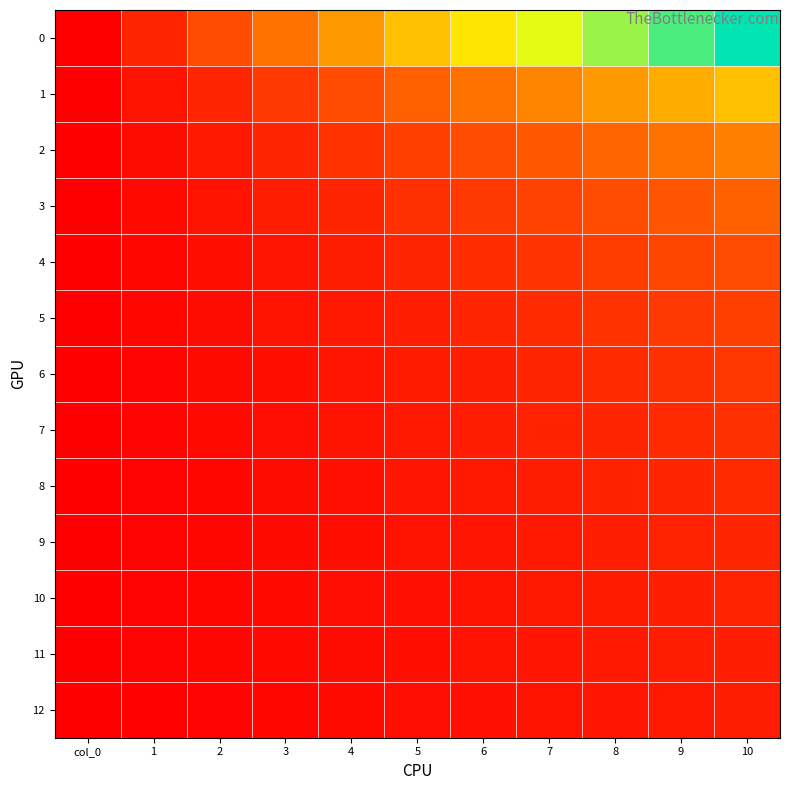

Reading right to left, what are all the values shown in this chart?

0: 10=1.0	9=0.9	8=0.8	7=0.7	6=0.6	5=0.5	4=0.4	3=0.3	2=0.2	1=0.1	col_0=0.0
1: 10=0.5	9=0.5	8=0.4	7=0.3	6=0.3	5=0.2	4=0.2	3=0.1	2=0.1	1=0.1	col_0=0.0
2: 10=0.3	9=0.3	8=0.3	7=0.2	6=0.2	5=0.2	4=0.1	3=0.1	2=0.1	1=0.0	col_0=0.0
3: 10=0.2	9=0.2	8=0.2	7=0.2	6=0.1	5=0.1	4=0.1	3=0.1	2=0.1	1=0.0	col_0=0.0
4: 10=0.2	9=0.2	8=0.2	7=0.1	6=0.1	5=0.1	4=0.1	3=0.1	2=0.0	1=0.0	col_0=0.0
5: 10=0.2	9=0.1	8=0.1	7=0.1	6=0.1	5=0.1	4=0.1	3=0.1	2=0.0	1=0.0	col_0=0.0
6: 10=0.1	9=0.1	8=0.1	7=0.1	6=0.1	5=0.1	4=0.1	3=0.0	2=0.0	1=0.0	col_0=0.0
7: 10=0.1	9=0.1	8=0.1	7=0.1	6=0.1	5=0.1	4=0.1	3=0.0	2=0.0	1=0.0	col_0=0.0
8: 10=0.1	9=0.1	8=0.1	7=0.1	6=0.1	5=0.1	4=0.0	3=0.0	2=0.0	1=0.0	col_0=0.0
9: 10=0.1	9=0.1	8=0.1	7=0.1	6=0.1	5=0.1	4=0.0	3=0.0	2=0.0	1=0.0	col_0=0.0
10: 10=0.1	9=0.1	8=0.1	7=0.1	6=0.1	5=0.0	4=0.0	3=0.0	2=0.0	1=0.0	col_0=0.0
11: 10=0.1	9=0.1	8=0.1	7=0.1	6=0.1	5=0.0	4=0.0	3=0.0	2=0.0	1=0.0	col_0=0.0
12: 10=0.1	9=0.1	8=0.1	7=0.1	6=0.0	5=0.0	4=0.0	3=0.0	2=0.0	1=0.0	col_0=0.0